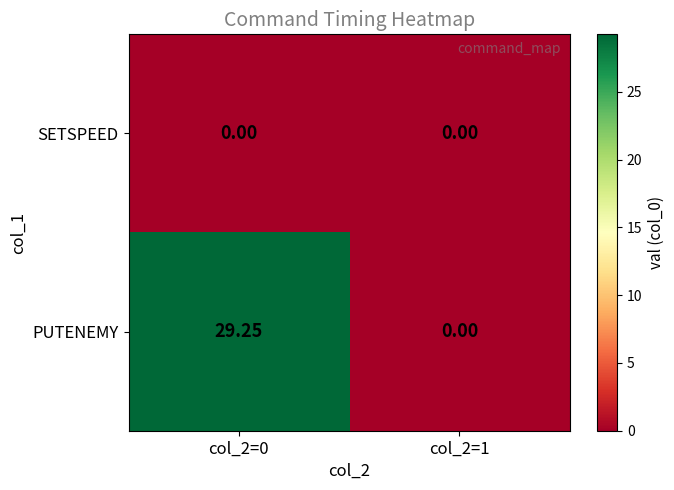

Which label corresponds to the largest value in the chart?

col_2=0